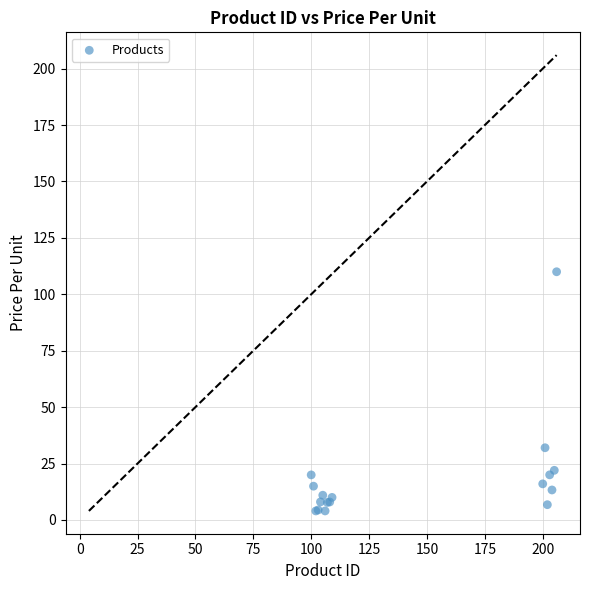

What Y value in the scatter plot is closest to 56?

32.0